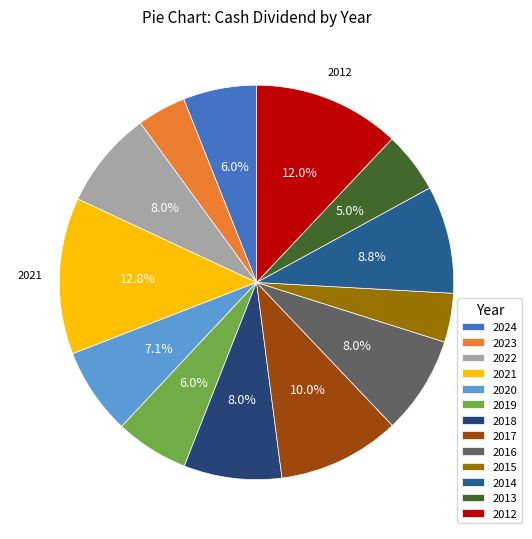

Does 2017 account for over 50% of the chart?

No